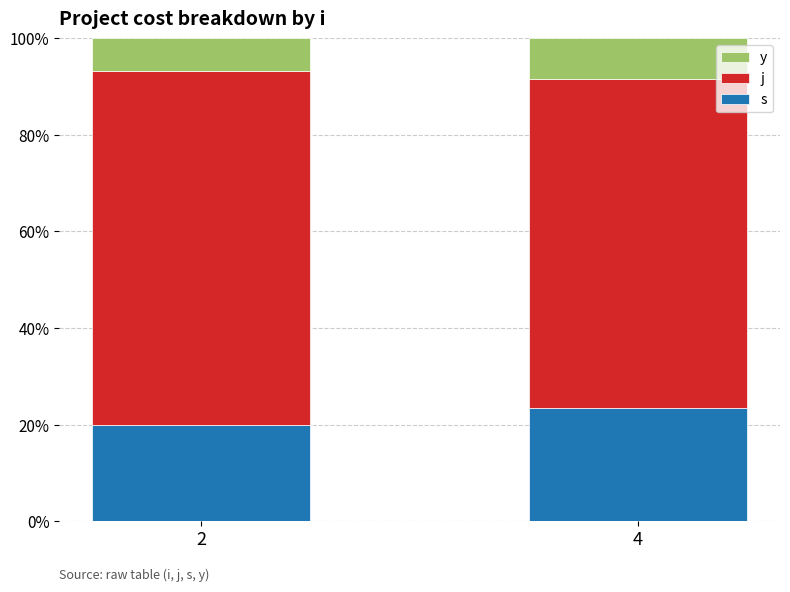

What is the highest value of the s series?

23.4